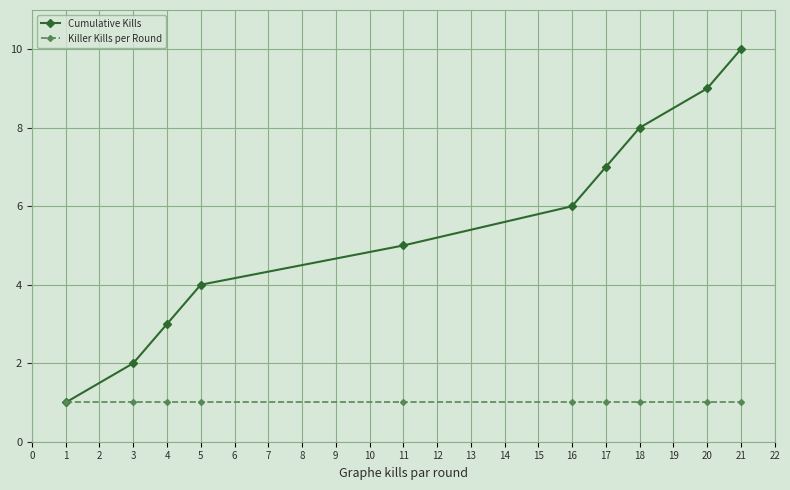

True or false: Cumulative Kills has more than 0 interior local peaks.

False